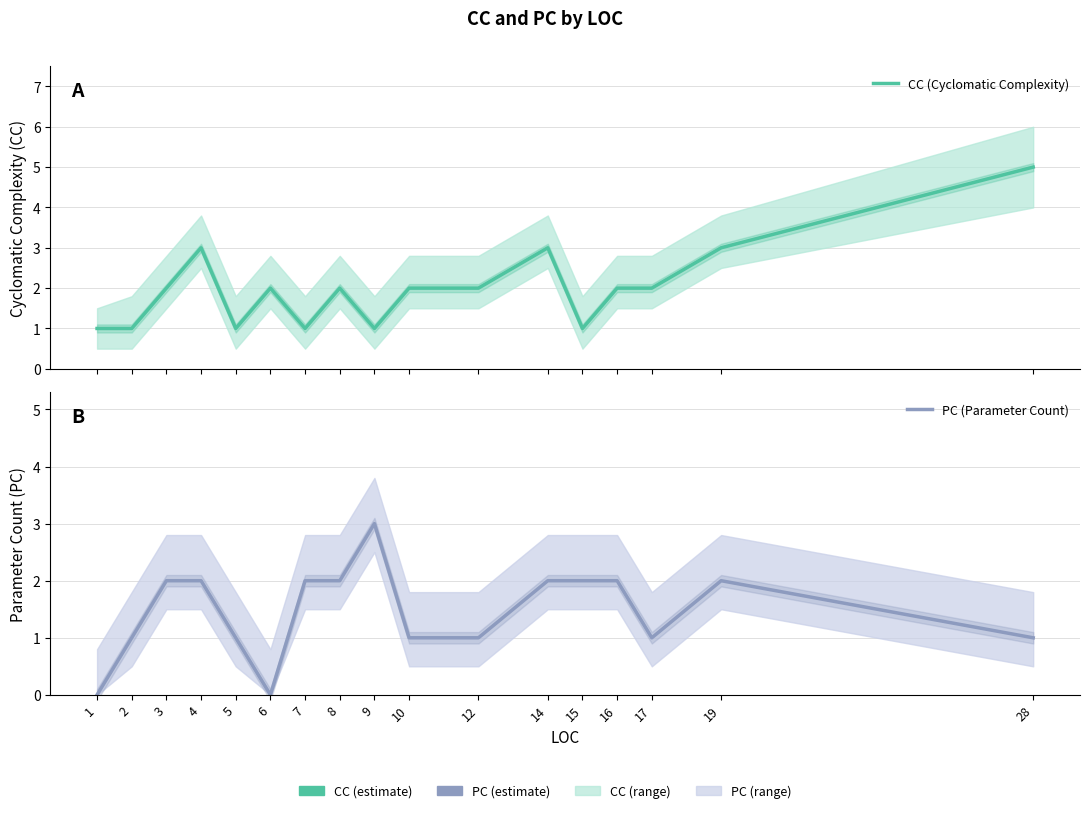

The value of CC (Cyclomatic Complexity) at 2 is 0. True or false?

False